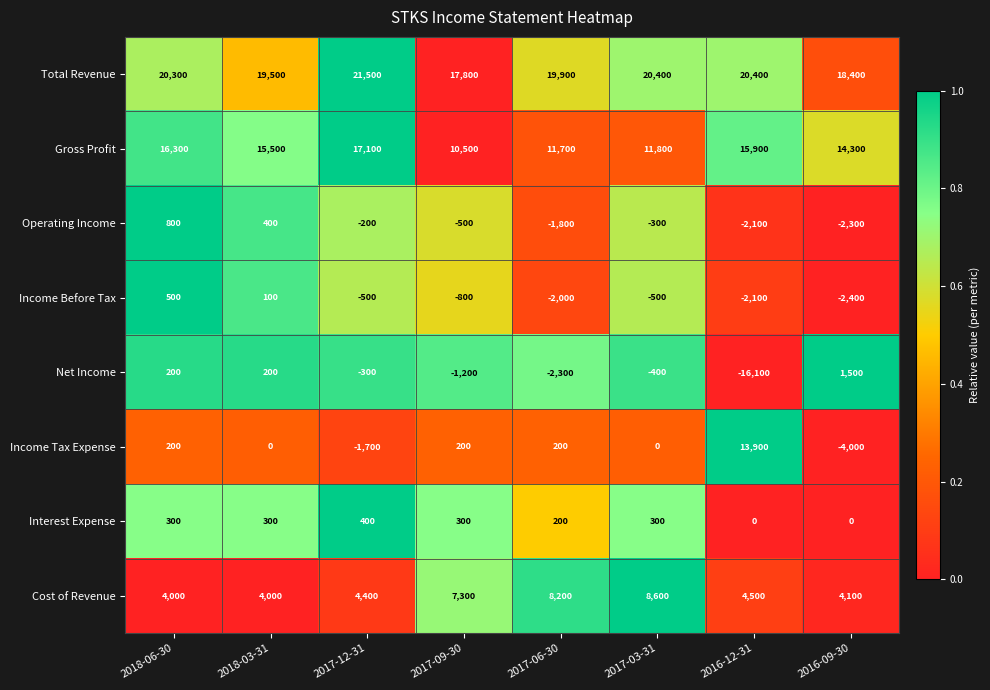

True or false: Operating Income has a value of -510 at 2017-03-31.

False